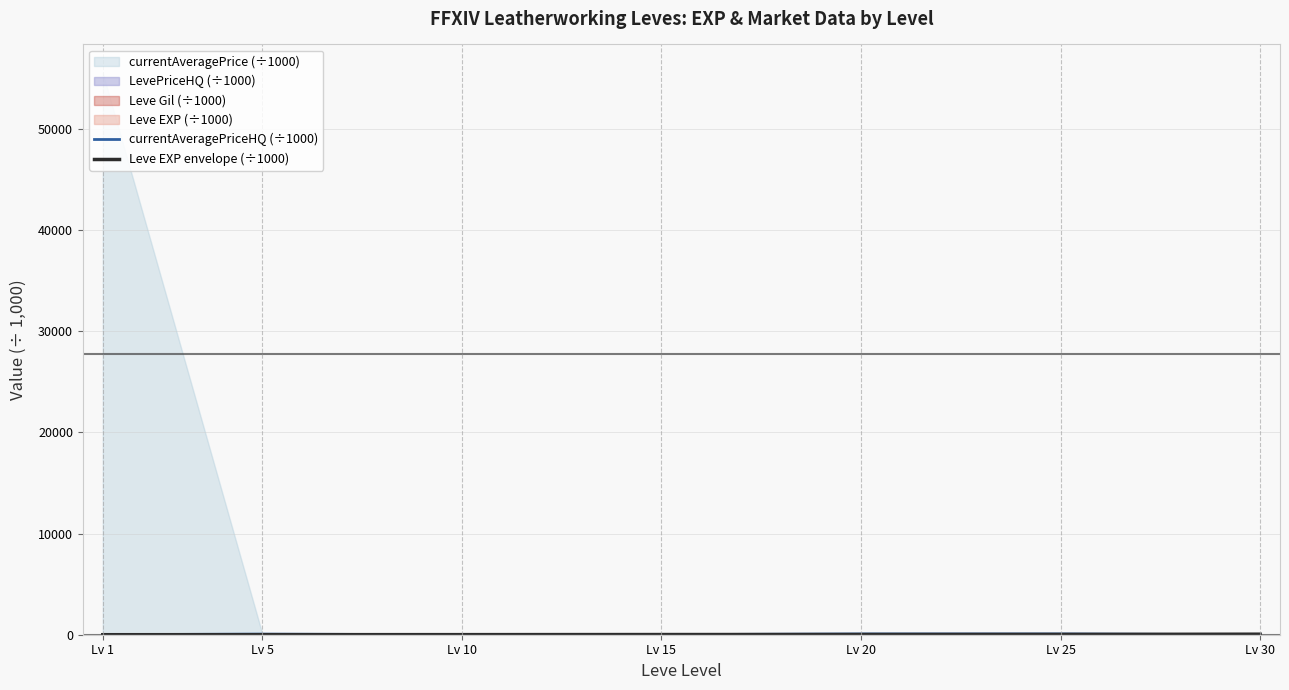

Where does the Leve EXP envelope (÷1000) series first go above 16?

Lv 15